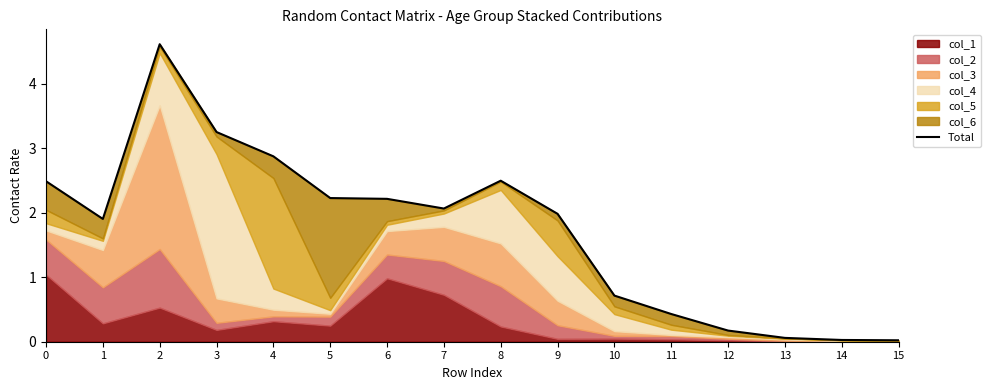

How many lines are shown in the chart?

1